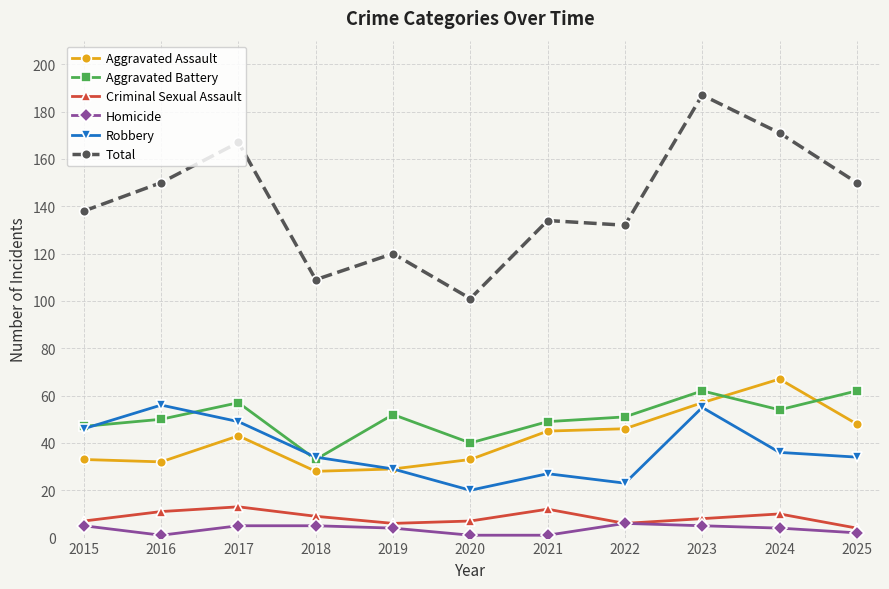

How many data points in Aggravated Assault are less than 43?

5